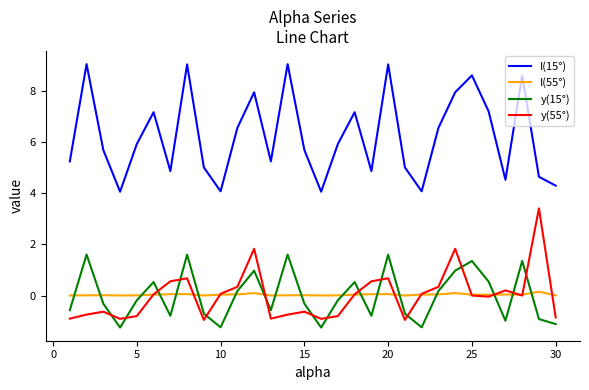

True or false: I(55°) and I(15°) intersect in this chart.

False